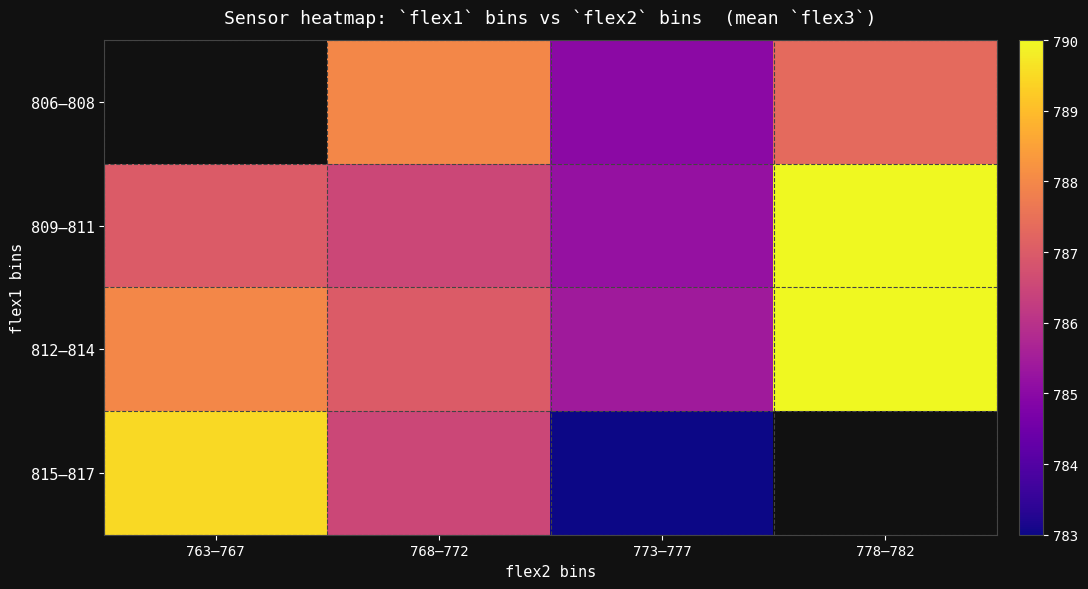

At which label is 815–817 closest to 786?

768–772